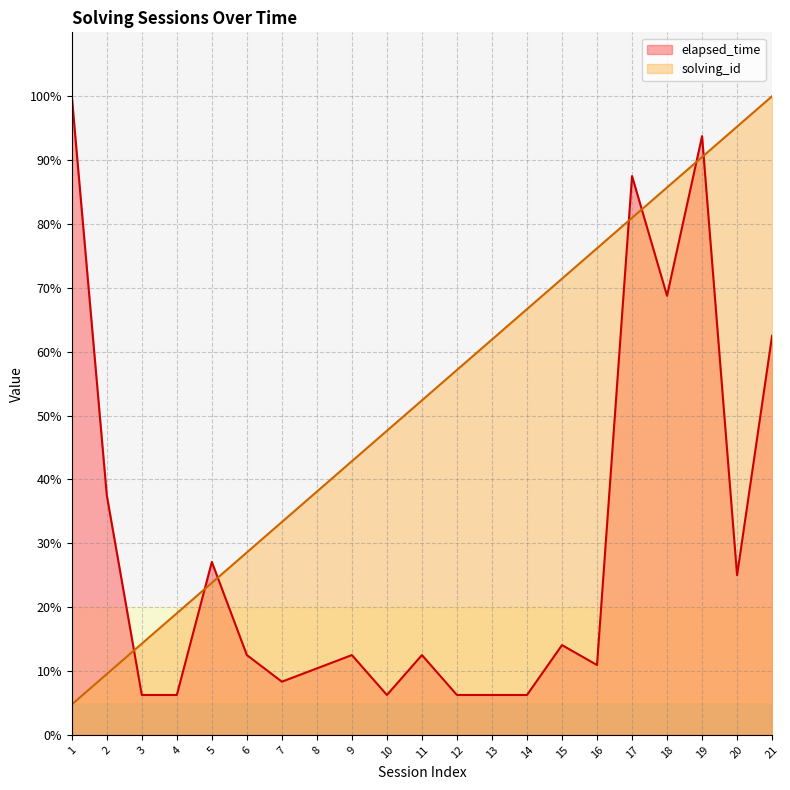

True or false: elapsed_time has more than 2 points higher than both neighbors.

True